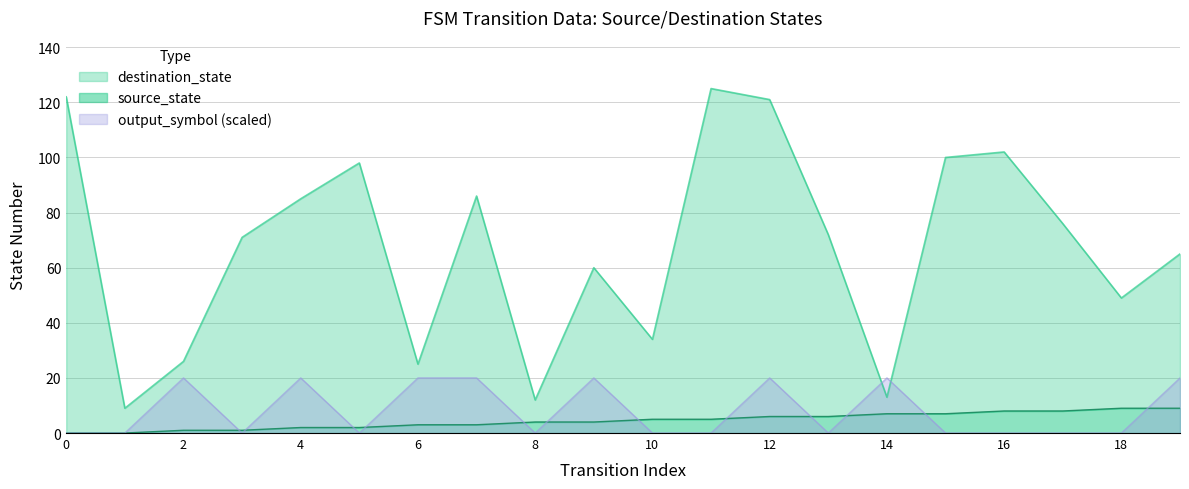

What is the difference between the highest and lowest values at 3?

71